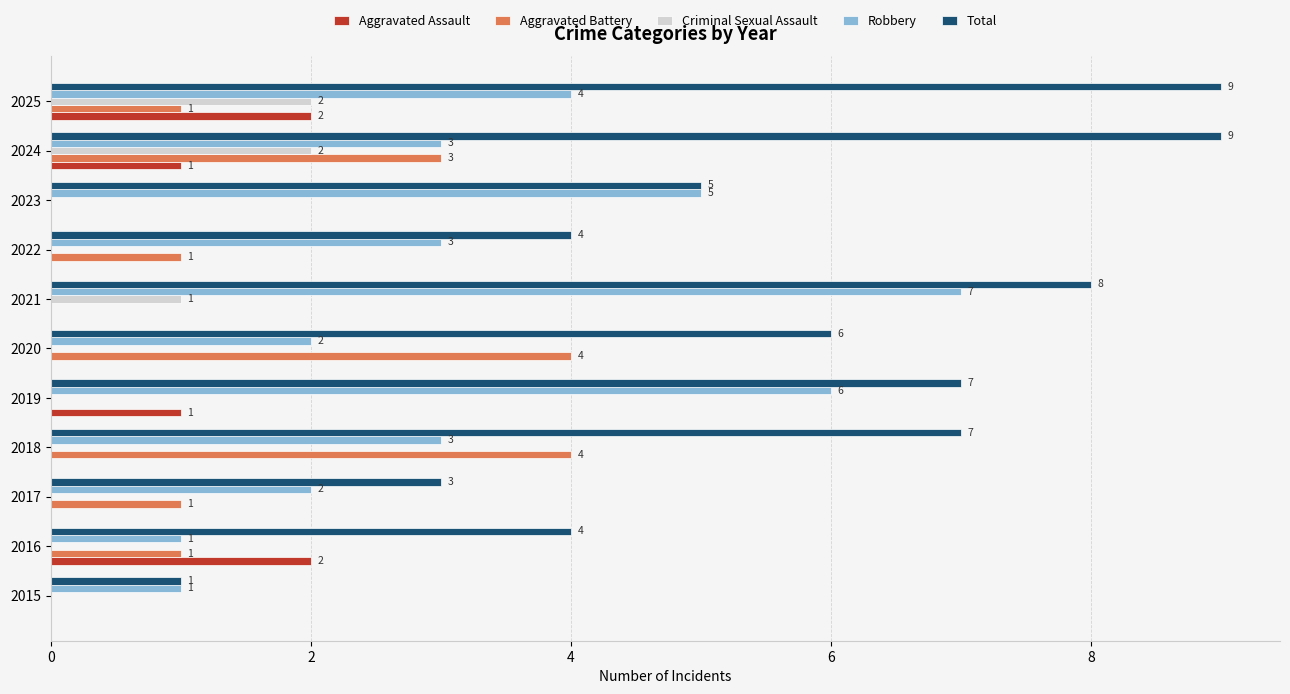

How many Robbery values are between 2 and 5?

7